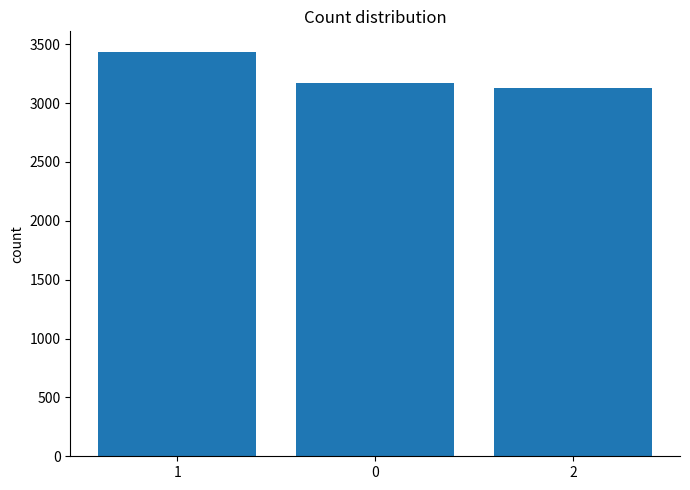

List the labels in order of value, largest first.

1, 0, 2